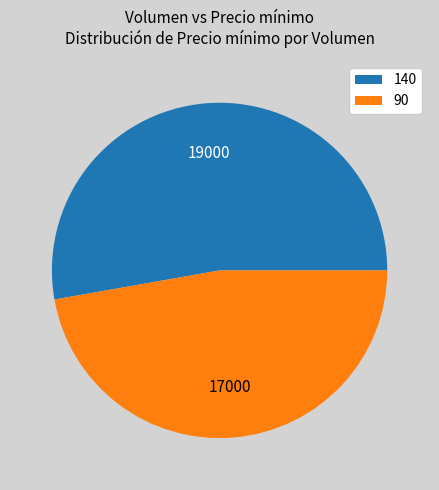

Which has a higher value, 90 or 140?

140